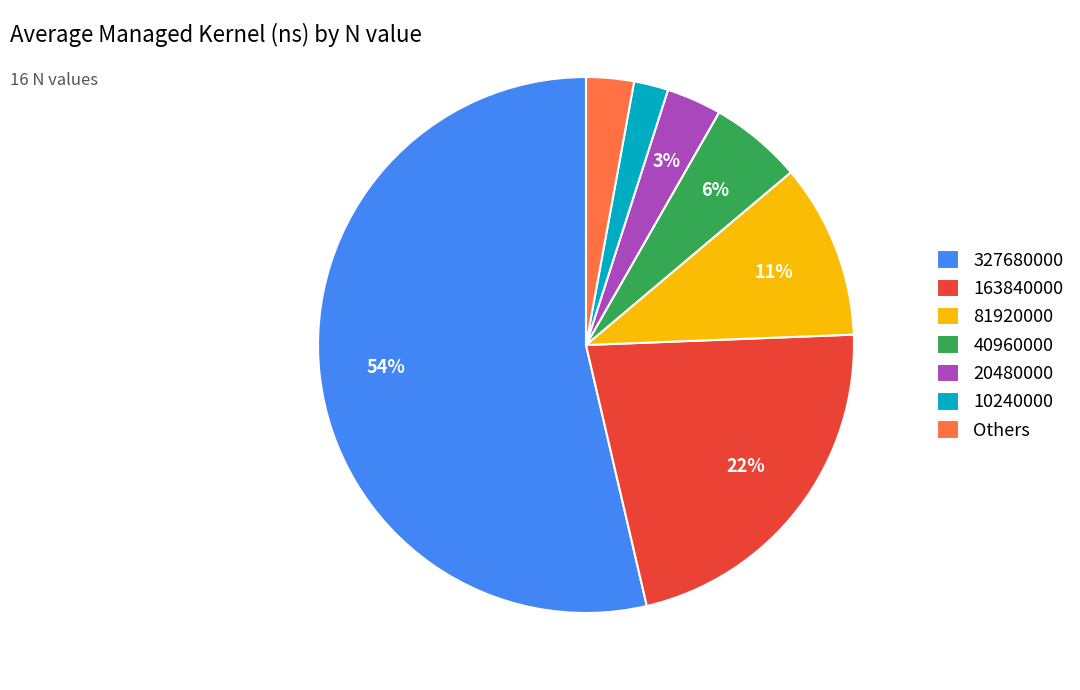

Is the sum of 81920000 and 10240000 greater than half?

No